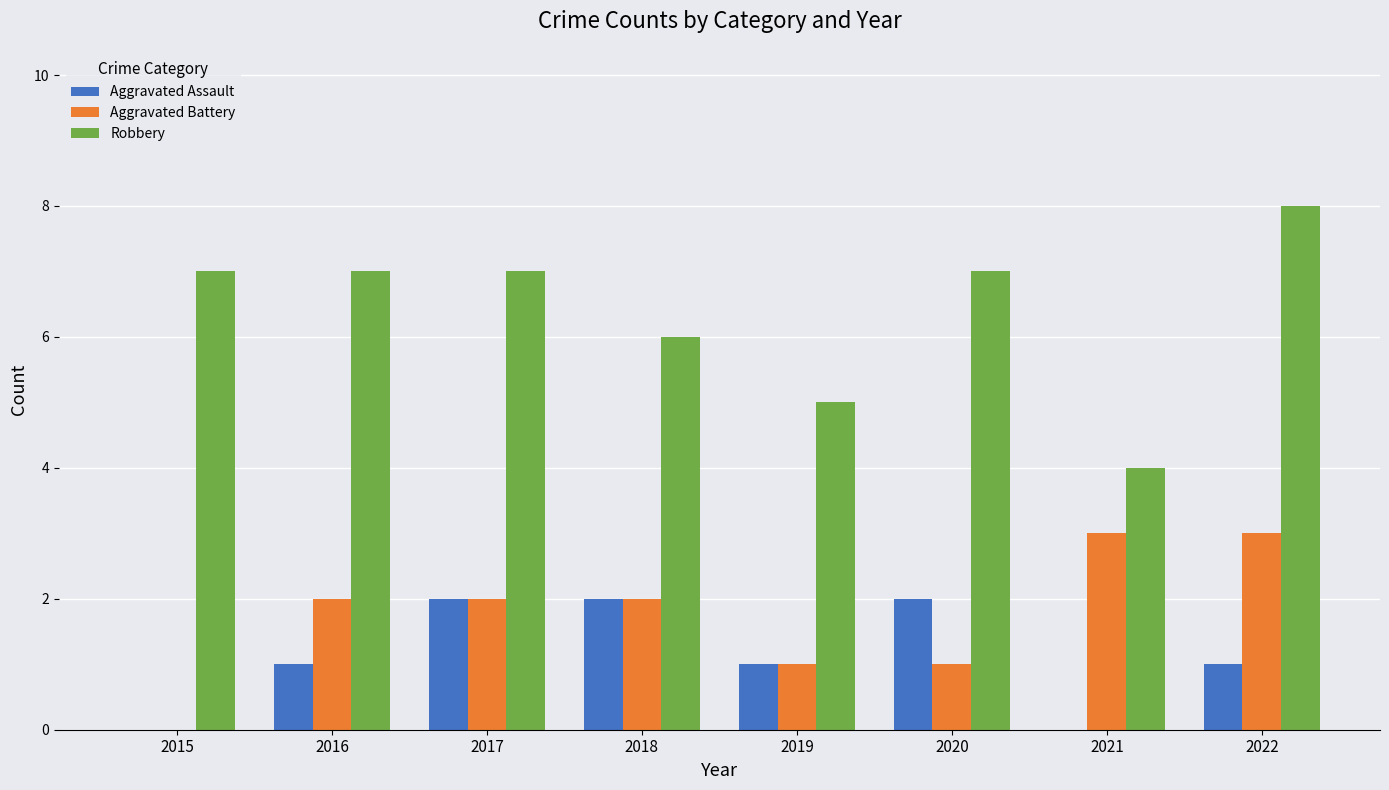

What is the sum of all Aggravated Assault values?

9